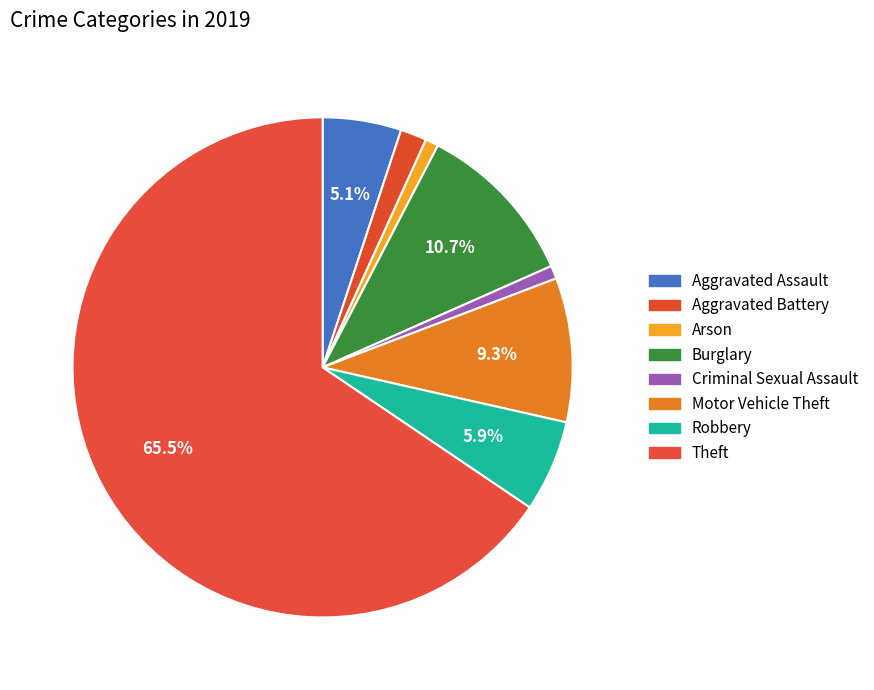

Is Theft the majority of the pie?

Yes